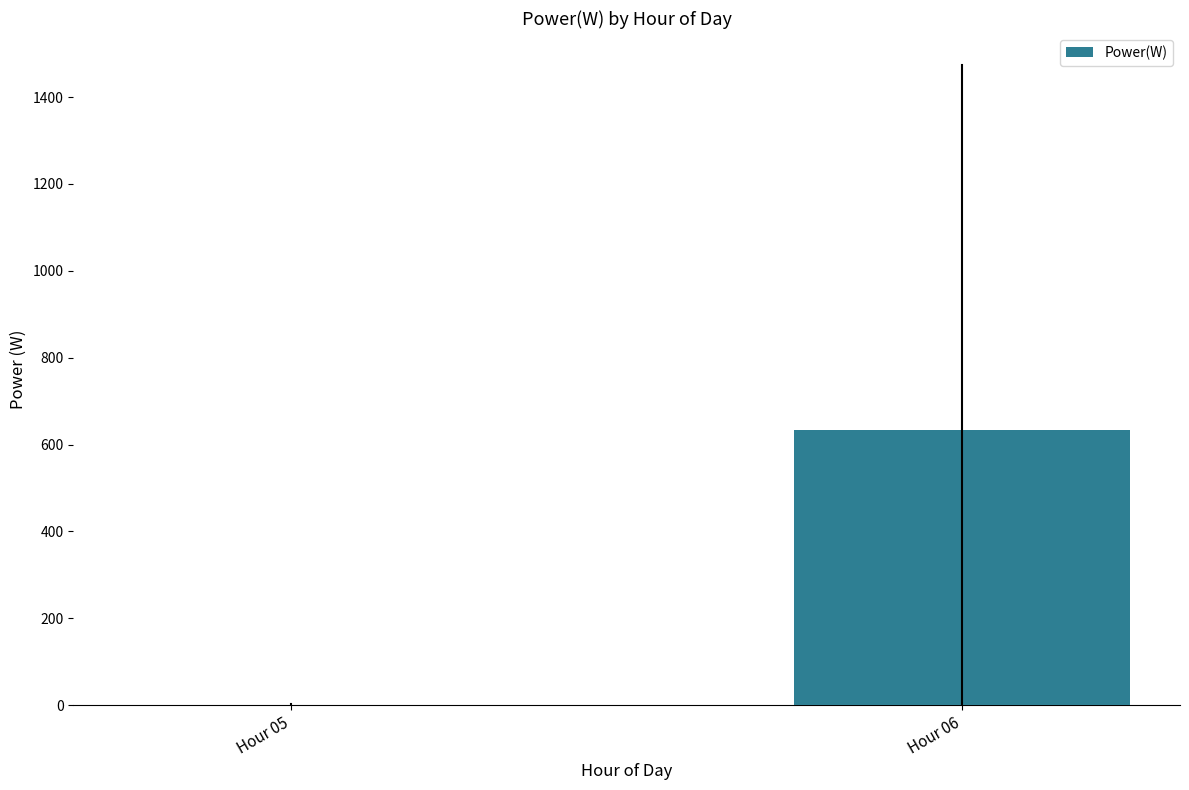

What is the maximum value shown in the chart?

633.7